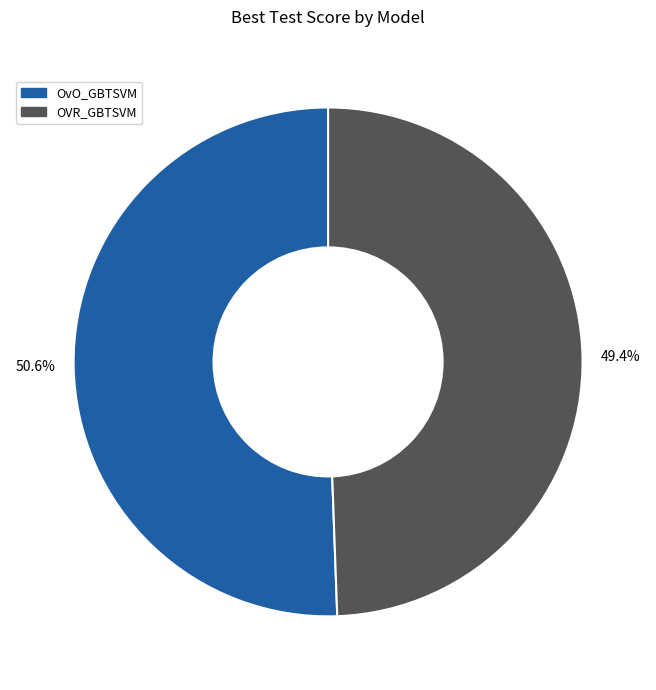

To the nearest percent, what is the difference between the largest and smallest slice percentages?

1%